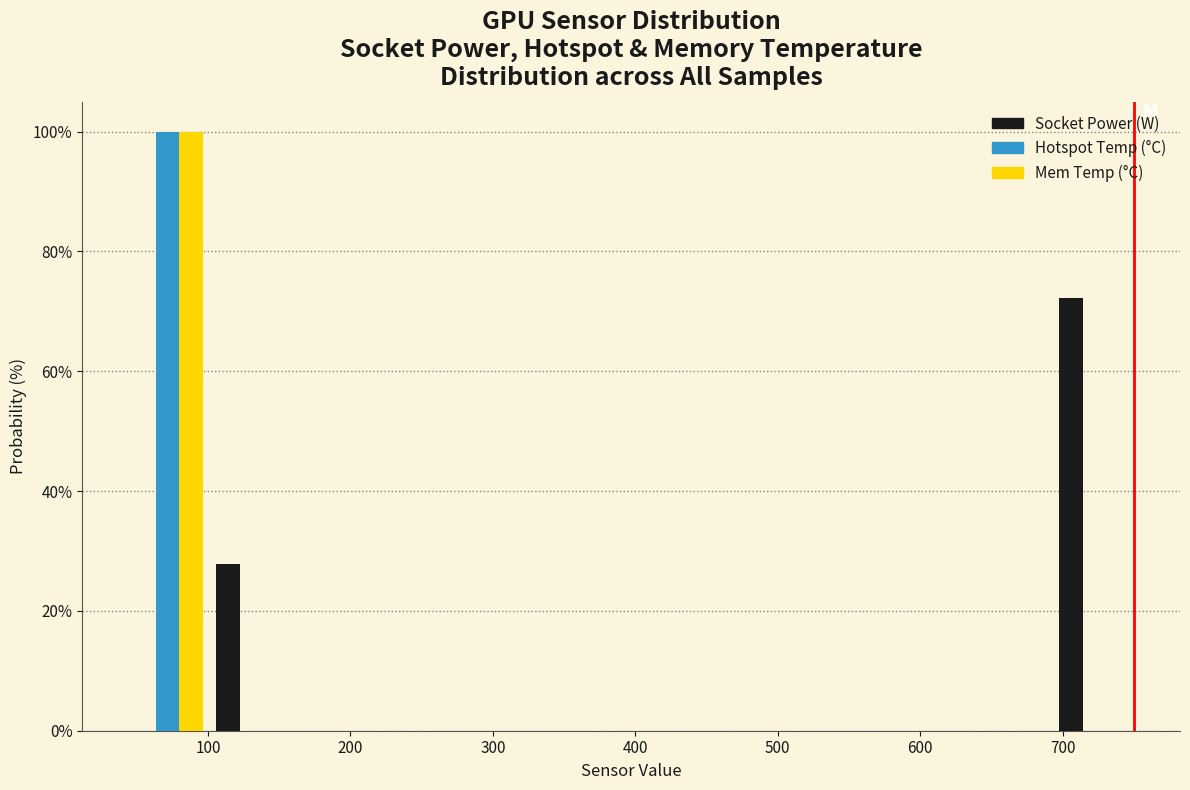

Reading left to right, list every range on the x-axis with the height of the bar of each series over it. Neither the bar edges nor the heights are printed on the chart, so give them approximately, as read against the axes.

40 to 100: Socket Power (W)=0	Hotspot Temp (°C)=100	Mem Temp (°C)=100
100 to 160: Socket Power (W)=28	Hotspot Temp (°C)=0	Mem Temp (°C)=0
160 to 220: Socket Power (W)=0	Hotspot Temp (°C)=0	Mem Temp (°C)=0
220 to 280: Socket Power (W)=0	Hotspot Temp (°C)=0	Mem Temp (°C)=0
280 to 340: Socket Power (W)=0	Hotspot Temp (°C)=0	Mem Temp (°C)=0
340 to 400: Socket Power (W)=0	Hotspot Temp (°C)=0	Mem Temp (°C)=0
400 to 460: Socket Power (W)=0	Hotspot Temp (°C)=0	Mem Temp (°C)=0
460 to 520: Socket Power (W)=0	Hotspot Temp (°C)=0	Mem Temp (°C)=0
520 to 570: Socket Power (W)=0	Hotspot Temp (°C)=0	Mem Temp (°C)=0
570 to 630: Socket Power (W)=0	Hotspot Temp (°C)=0	Mem Temp (°C)=0
630 to 690: Socket Power (W)=0	Hotspot Temp (°C)=0	Mem Temp (°C)=0
690 to 750: Socket Power (W)=72	Hotspot Temp (°C)=0	Mem Temp (°C)=0